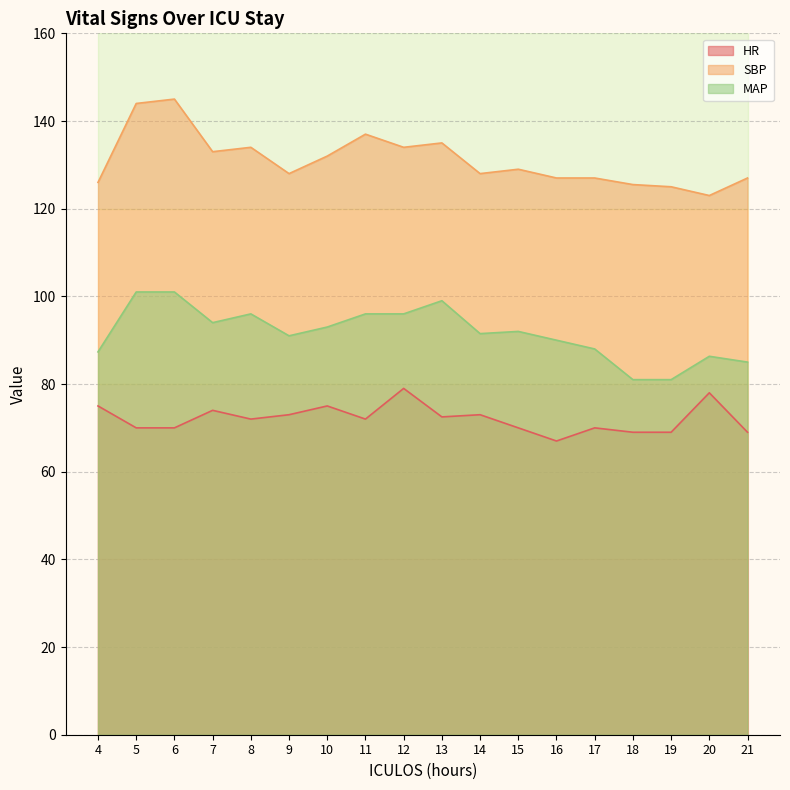

Where is the first local minimum for SBP?

7